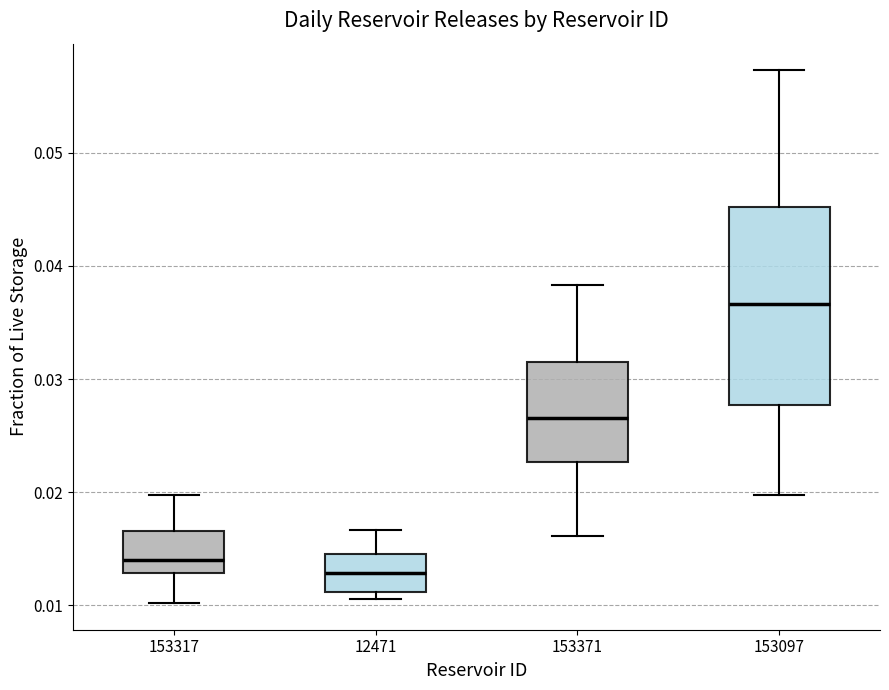

Which box is the tallest, from its lower edge to its upper edge?

153097